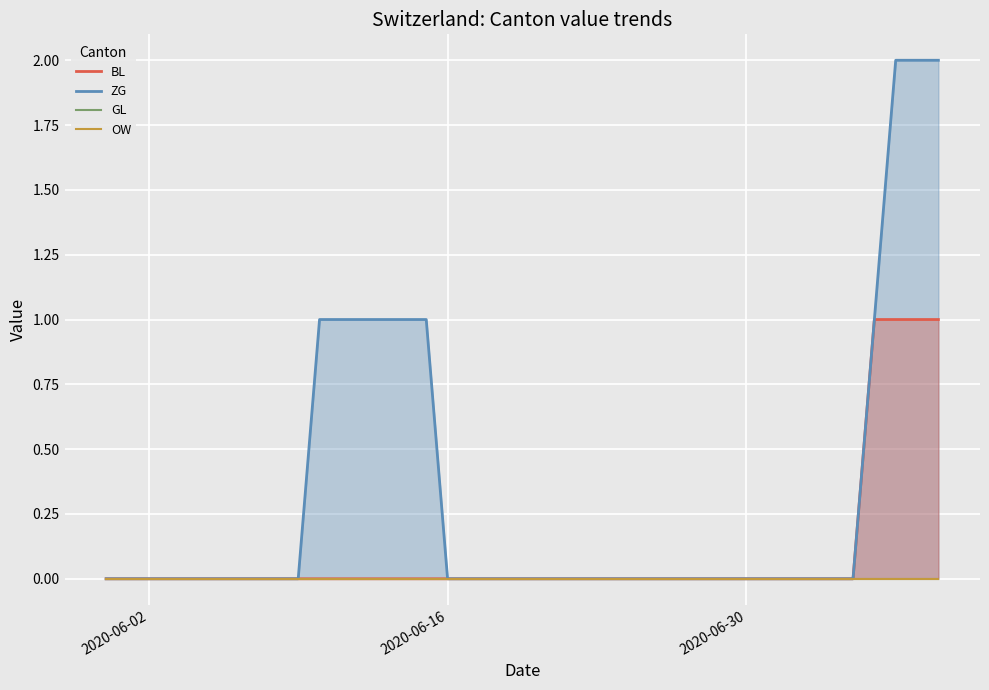

Is the value of OW at 36 greater than the value of GL at 2020-06-02?

No